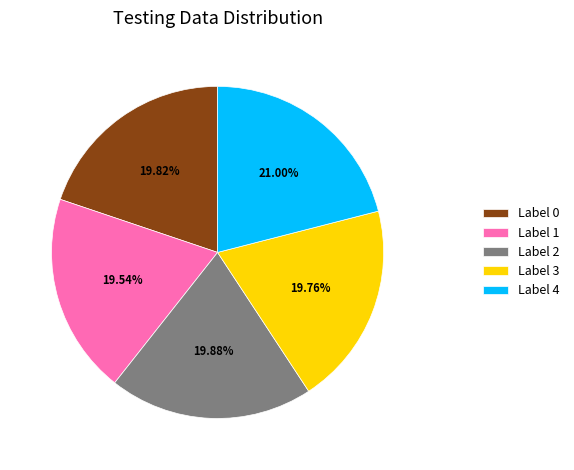

Is there a majority slice in this chart?

No